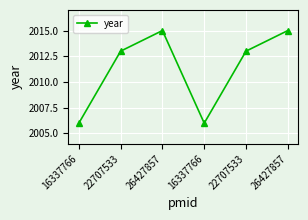

True or false: the data has more than 0 interior local peaks.

True